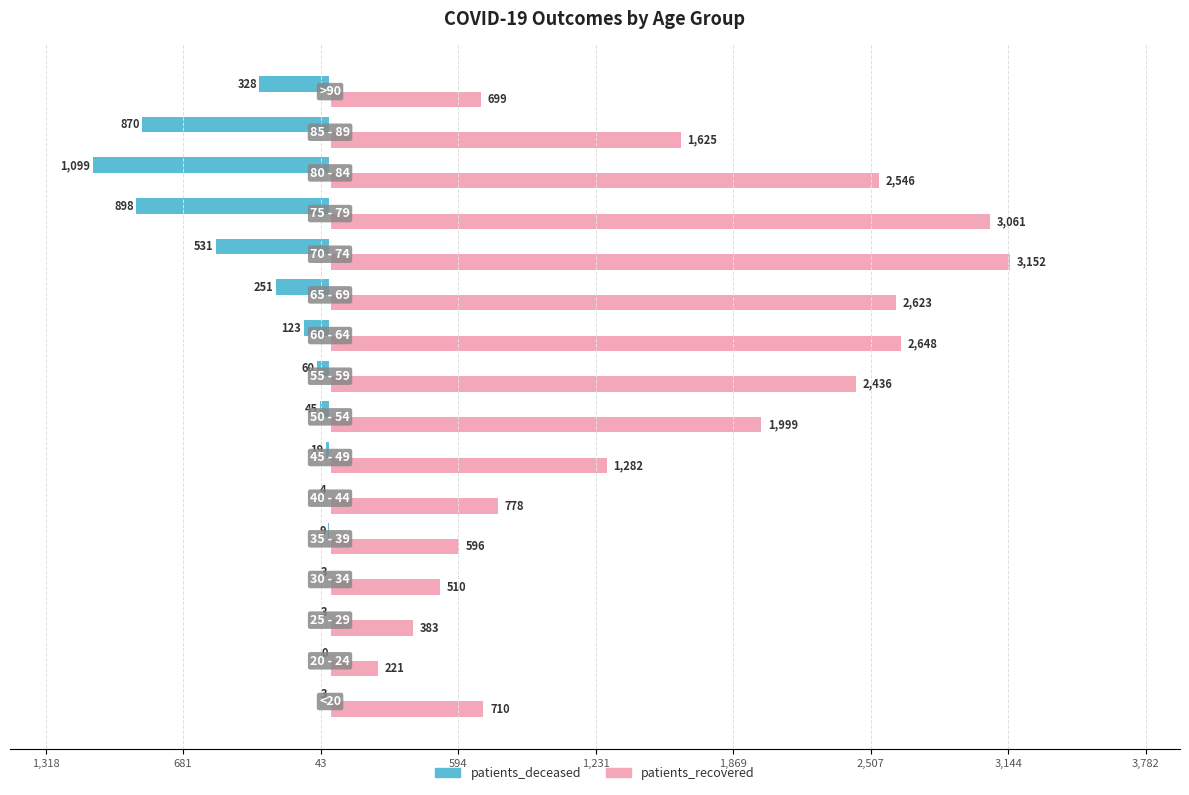

What are all the series names shown in the legend?

patients_deceased, patients_recovered